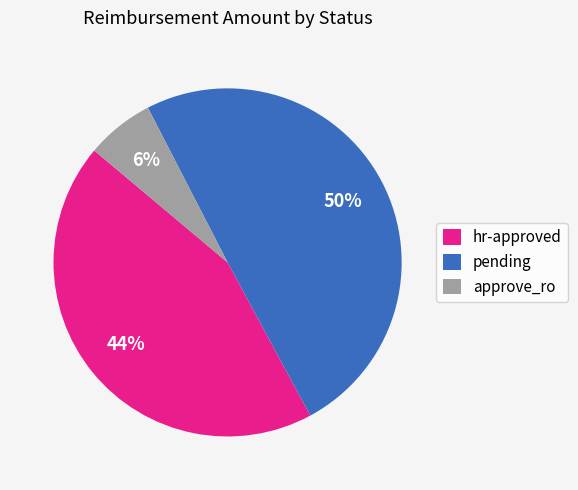

Do hr-approved and pending together represent more than half of the pie?

Yes